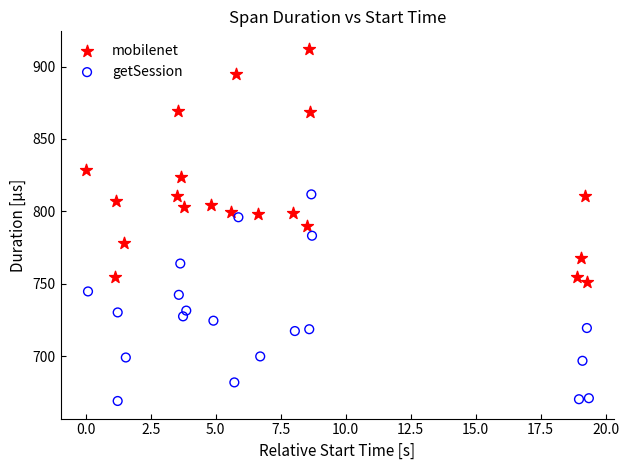

Which series has the widest spread of Y values?

mobilenet